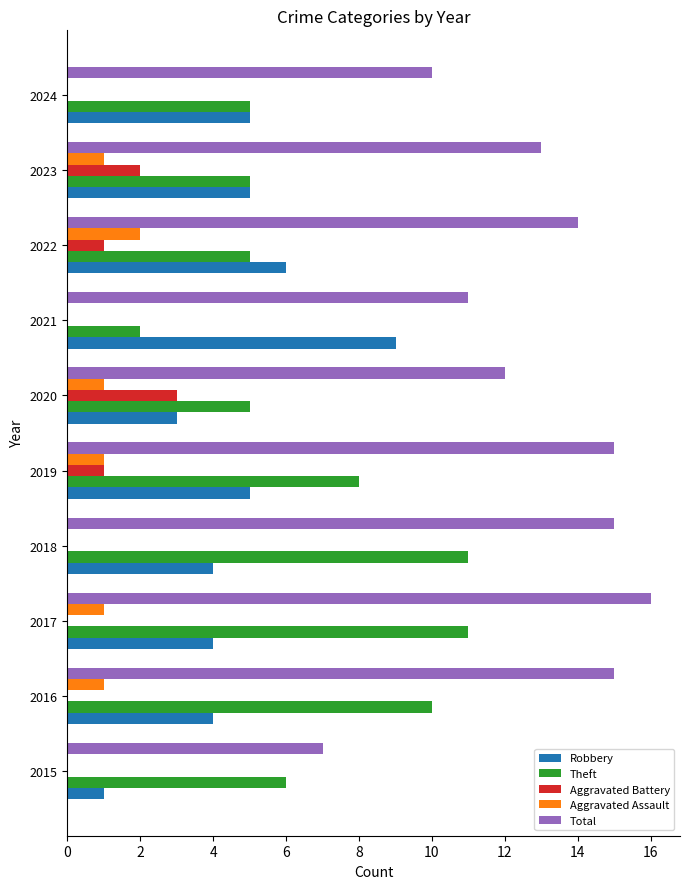

Which series changed the most between 2018 and 2019?

Theft